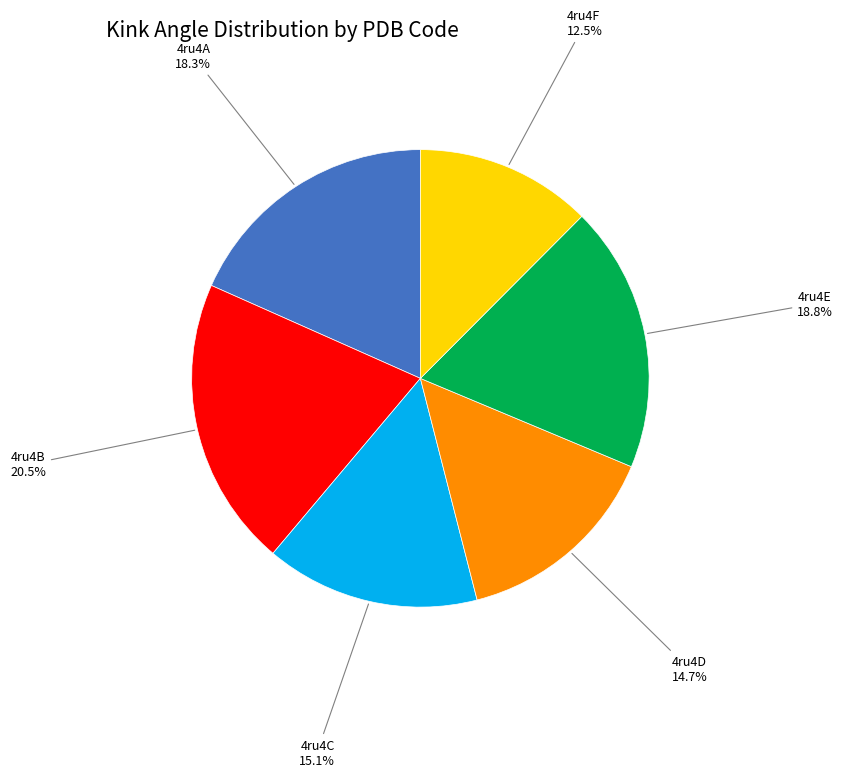

Is there a majority slice in this chart?

No